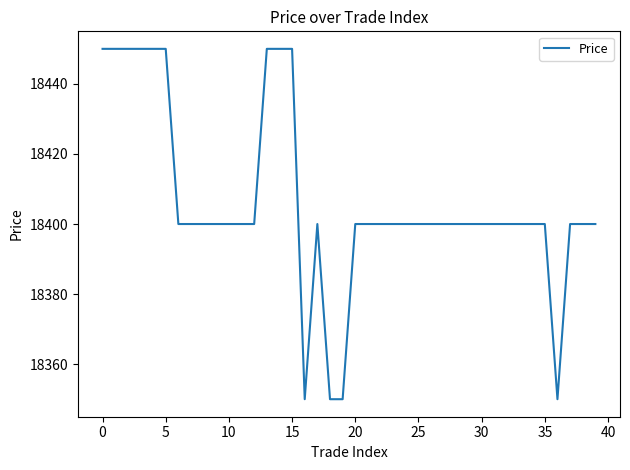

What is the difference between the maximum and minimum values?

100